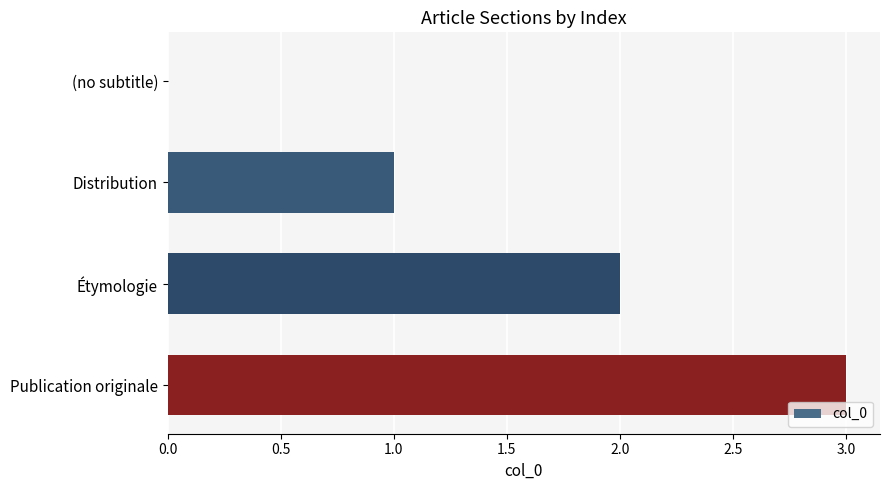

How many categories are shown in the chart?

4